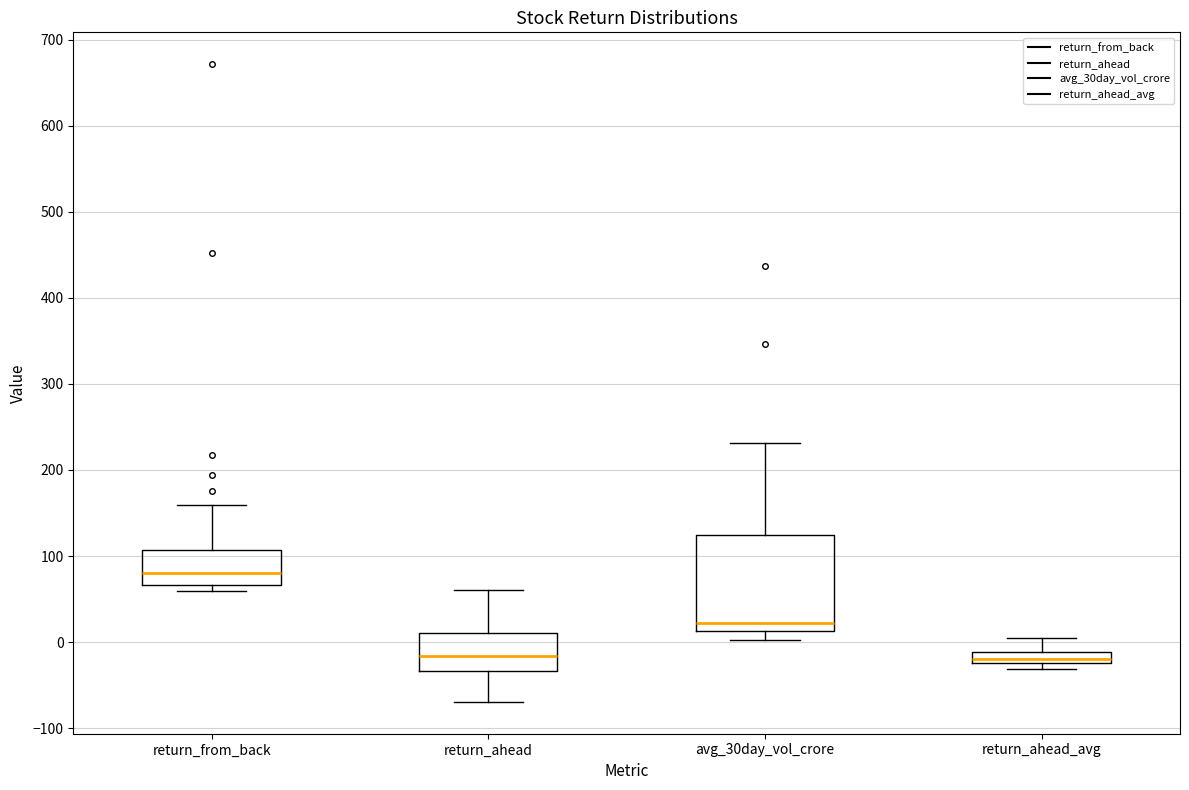

Which box is the tallest, from its lower edge to its upper edge?

avg_30day_vol_crore